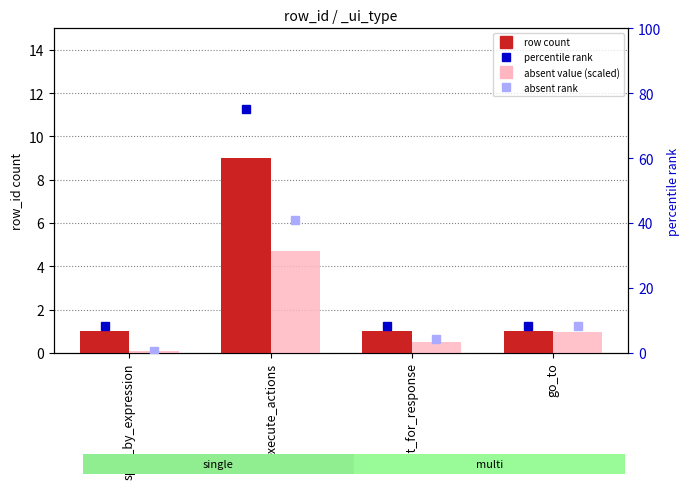

The row count series shows 1.4 at split_by_expression. True or false?

False